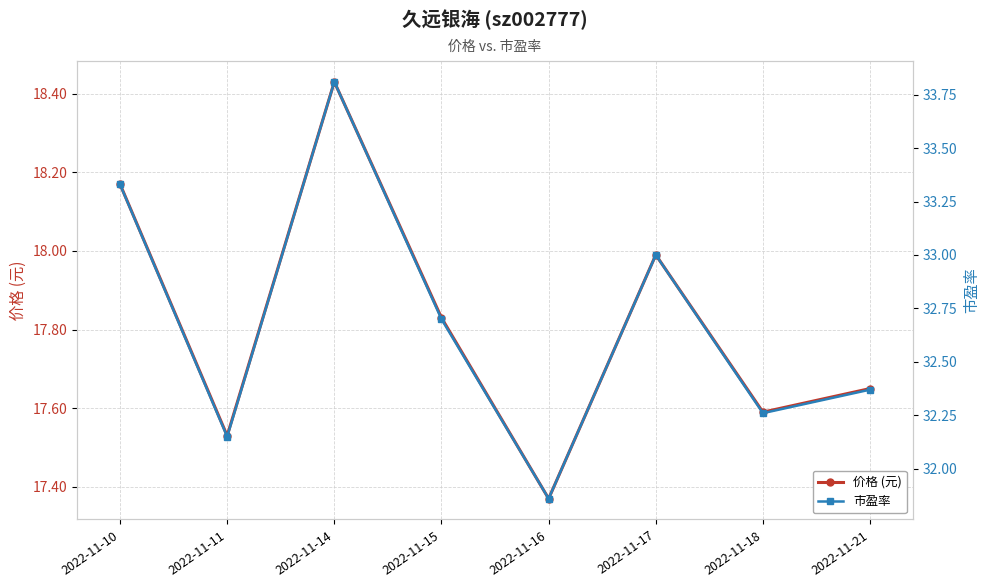

Which category has the lowest value in the 价格 (元) series?

2022-11-16